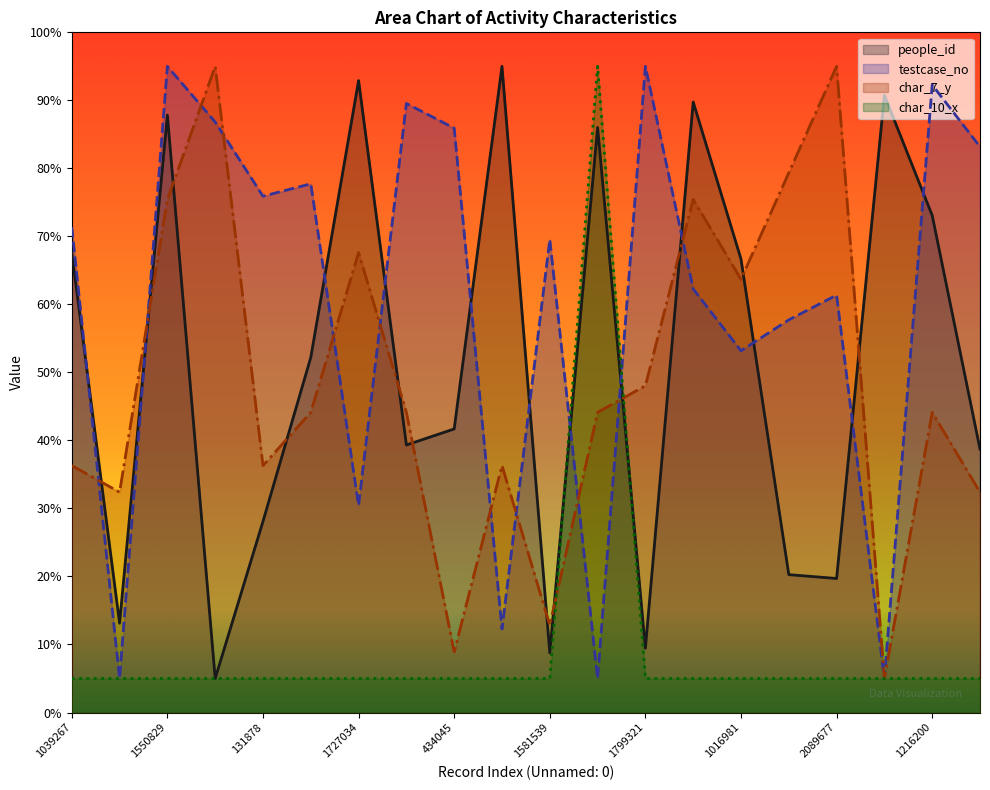

What is the label of the 15th point from the right?

674510